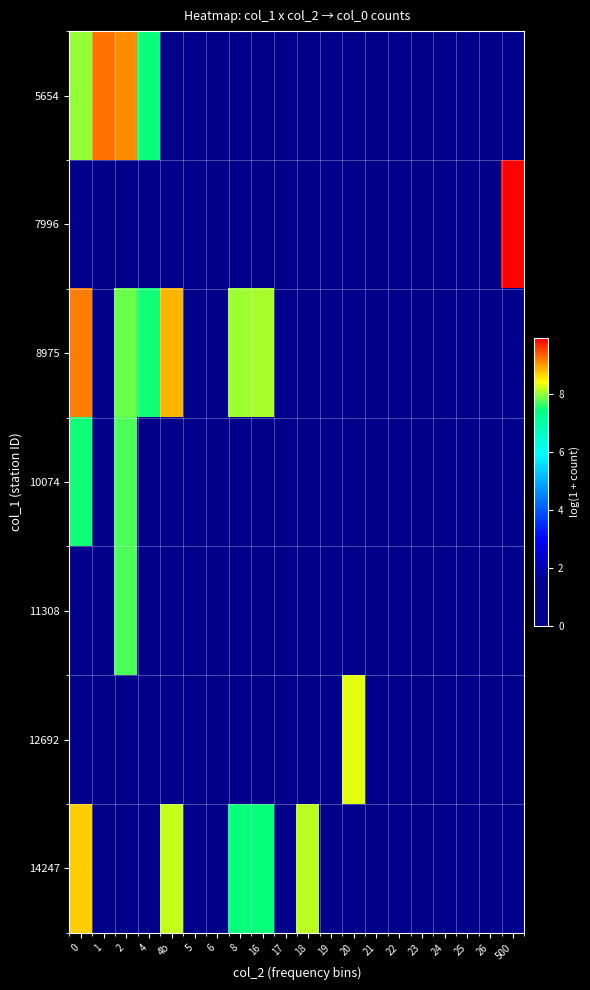

How many distinct data groups are displayed?

7